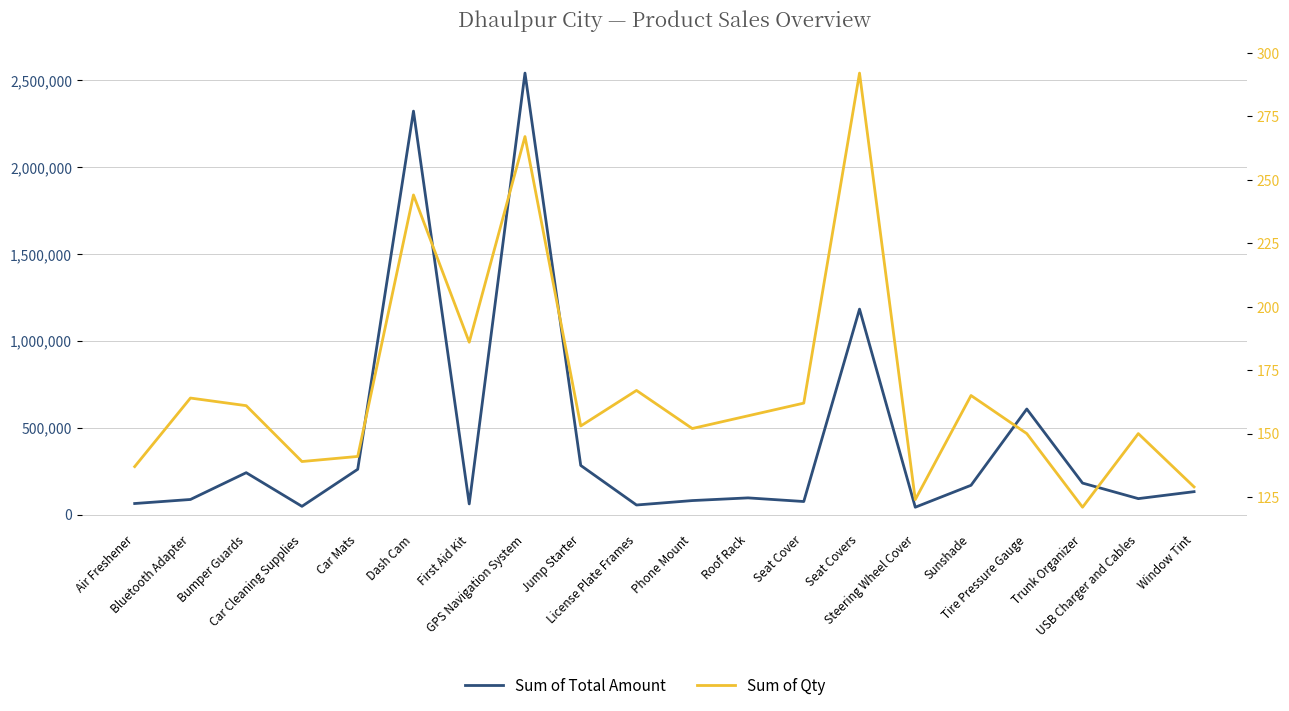

True or false: Sum of Total Amount has a value of 607500 at Tire Pressure Gauge.

True